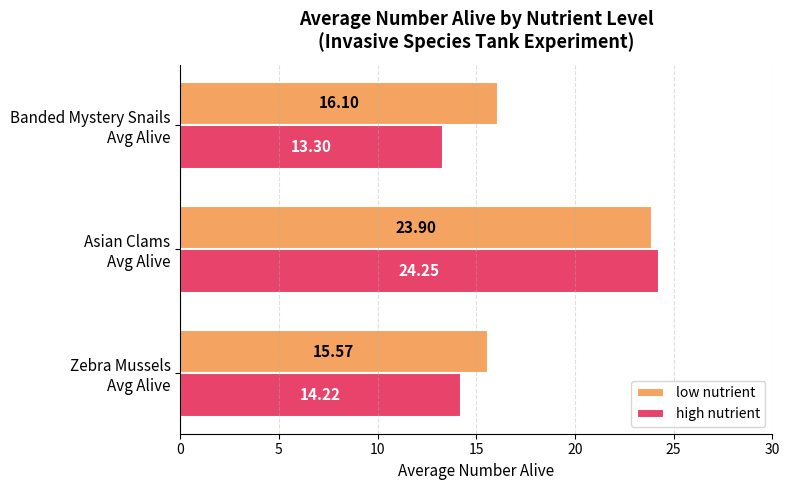

List the series in order of their peak value, lowest first.

low nutrient, high nutrient